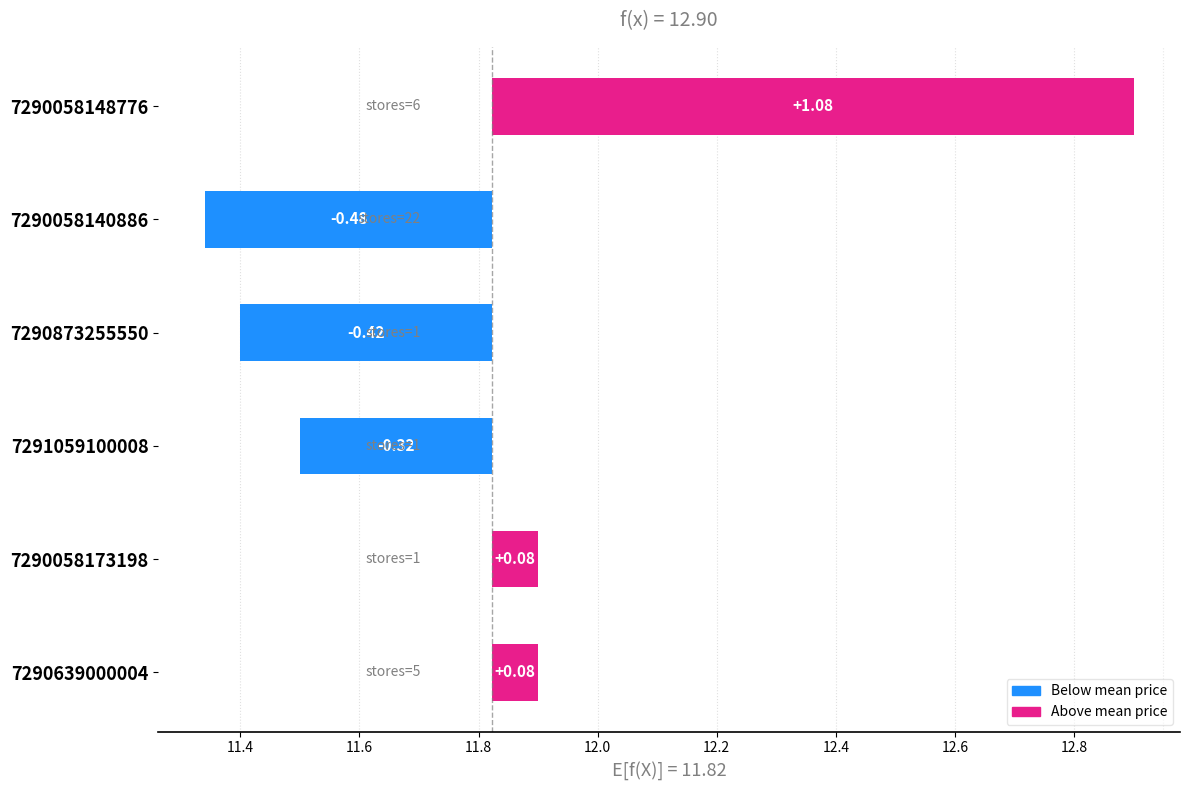

What is the approximate value at 7291059100008?

-0.3